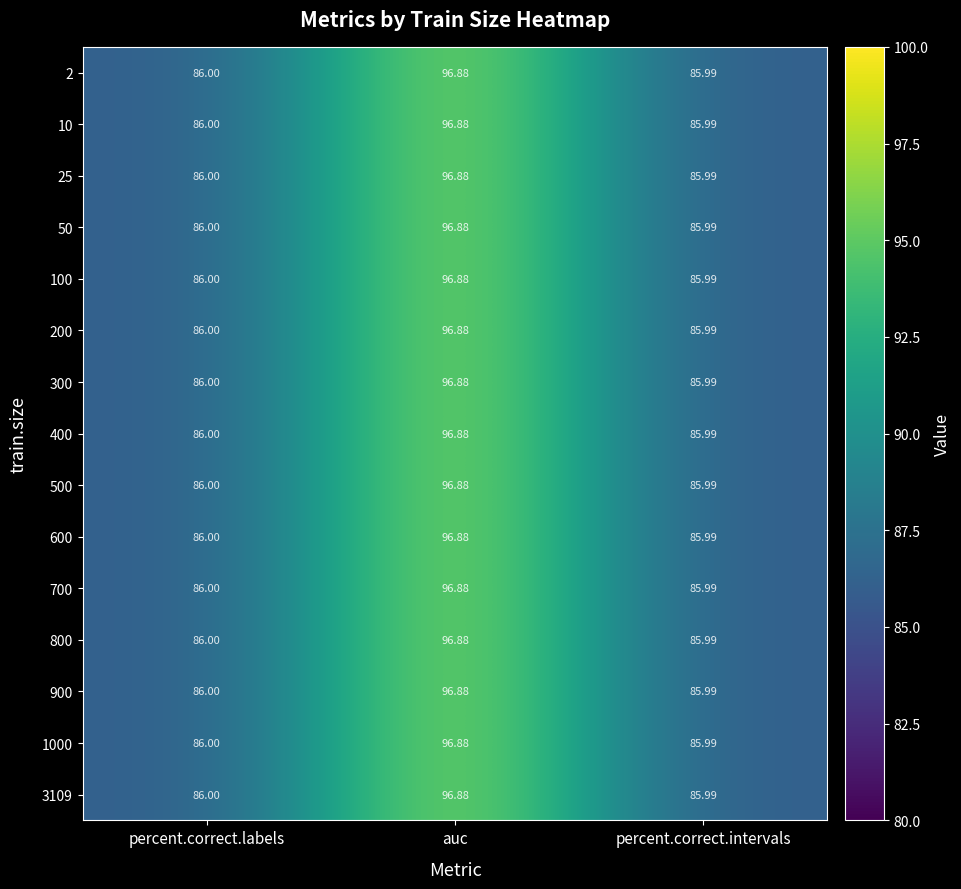

At which label is 2 closest to 91?

percent.correct.labels